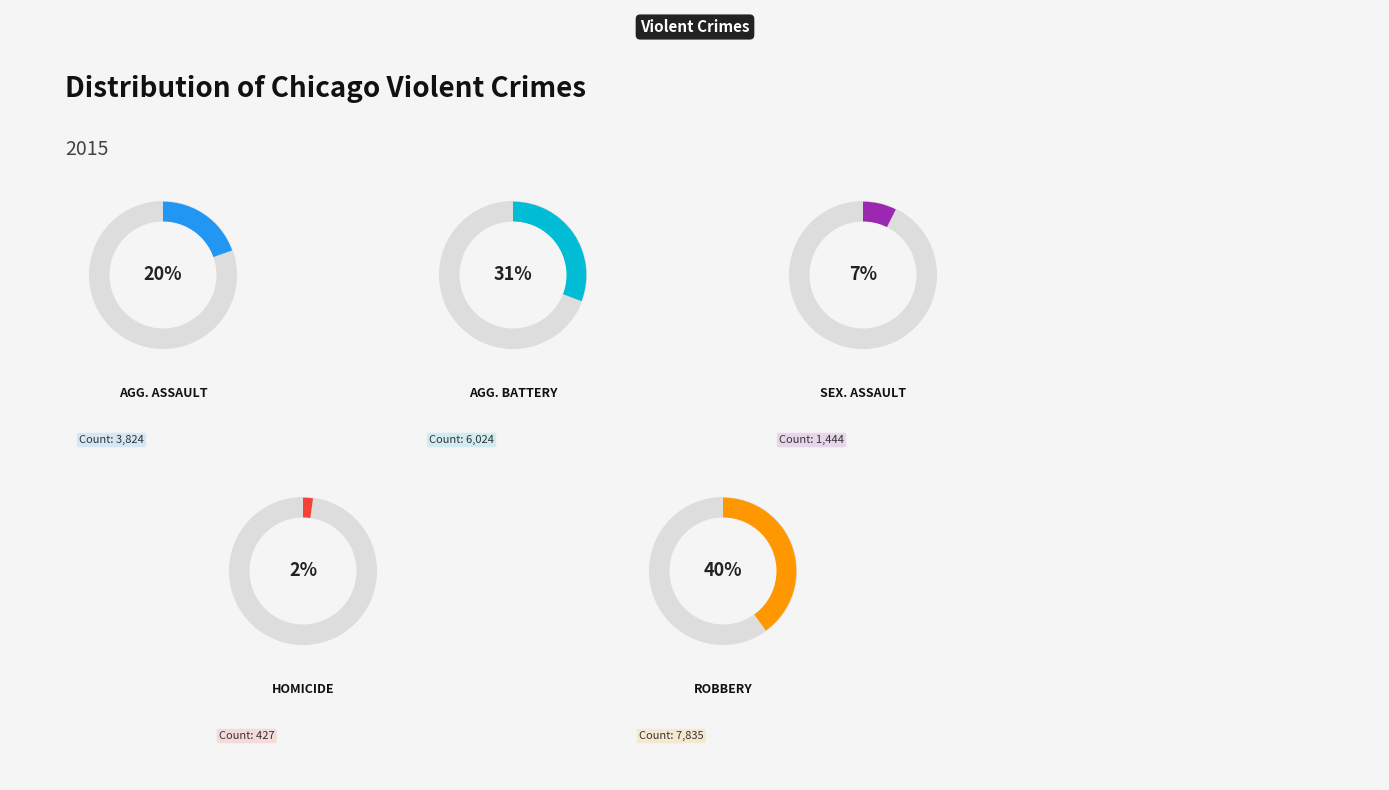

To the nearest percent, what is the difference between the Aggravated Assault and Homicide slice percentages?

17%